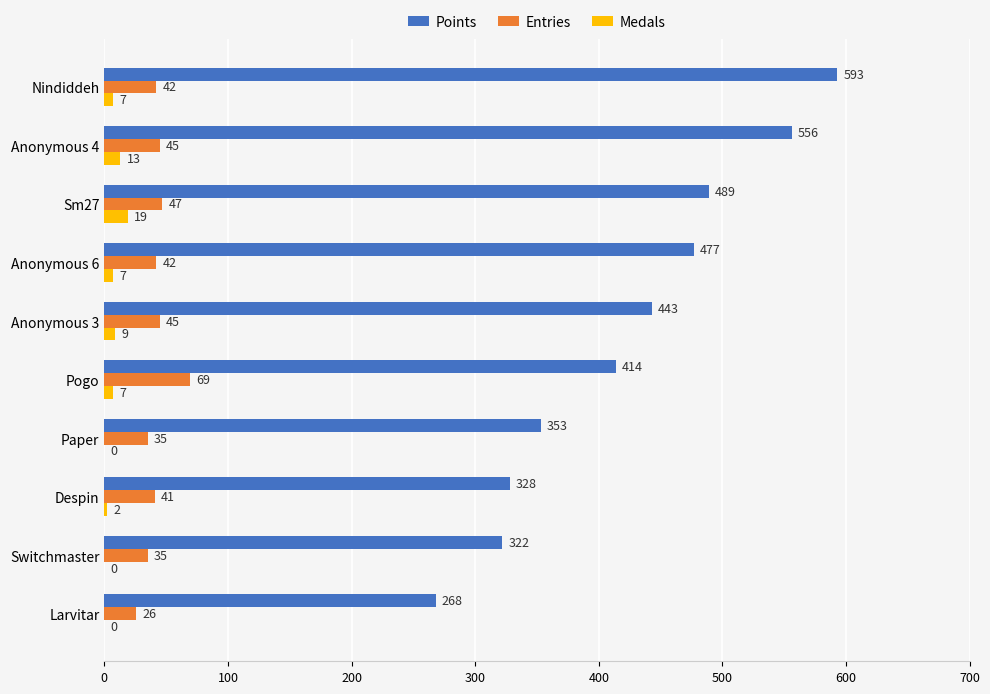

How many data points does each series have?

10